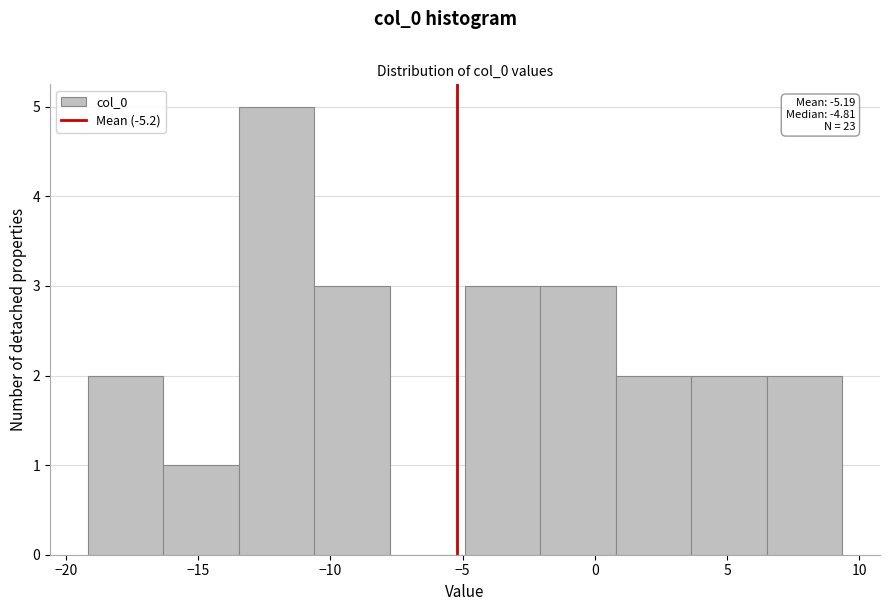

Over which range of the x-axis is the bar tallest?

-13.5 to -10.5